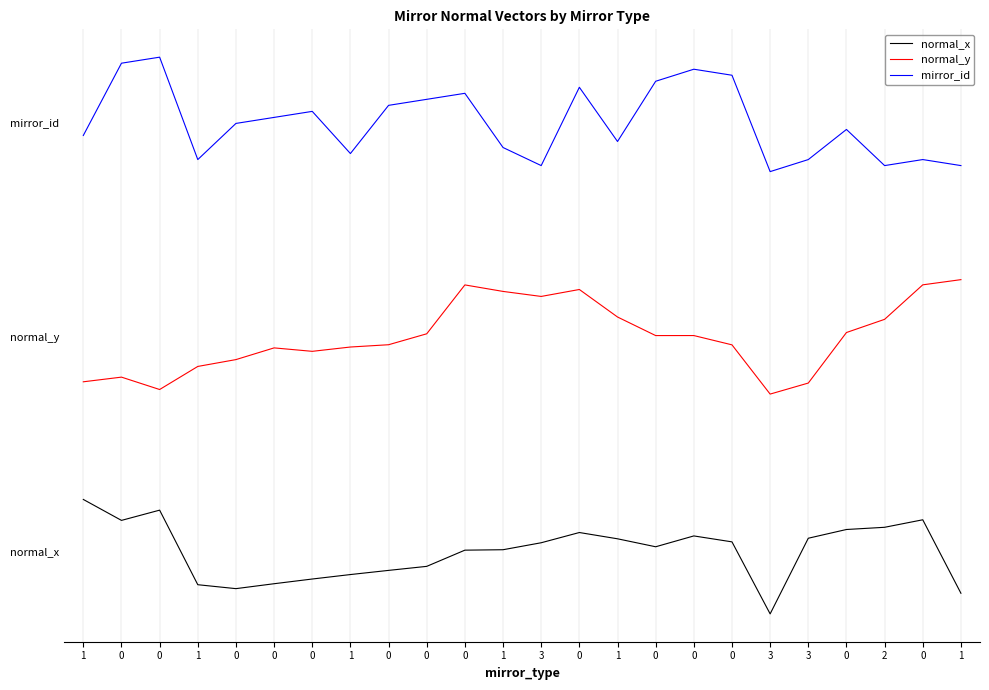

True or false: normal_y and mirror_id intersect in this chart.

False